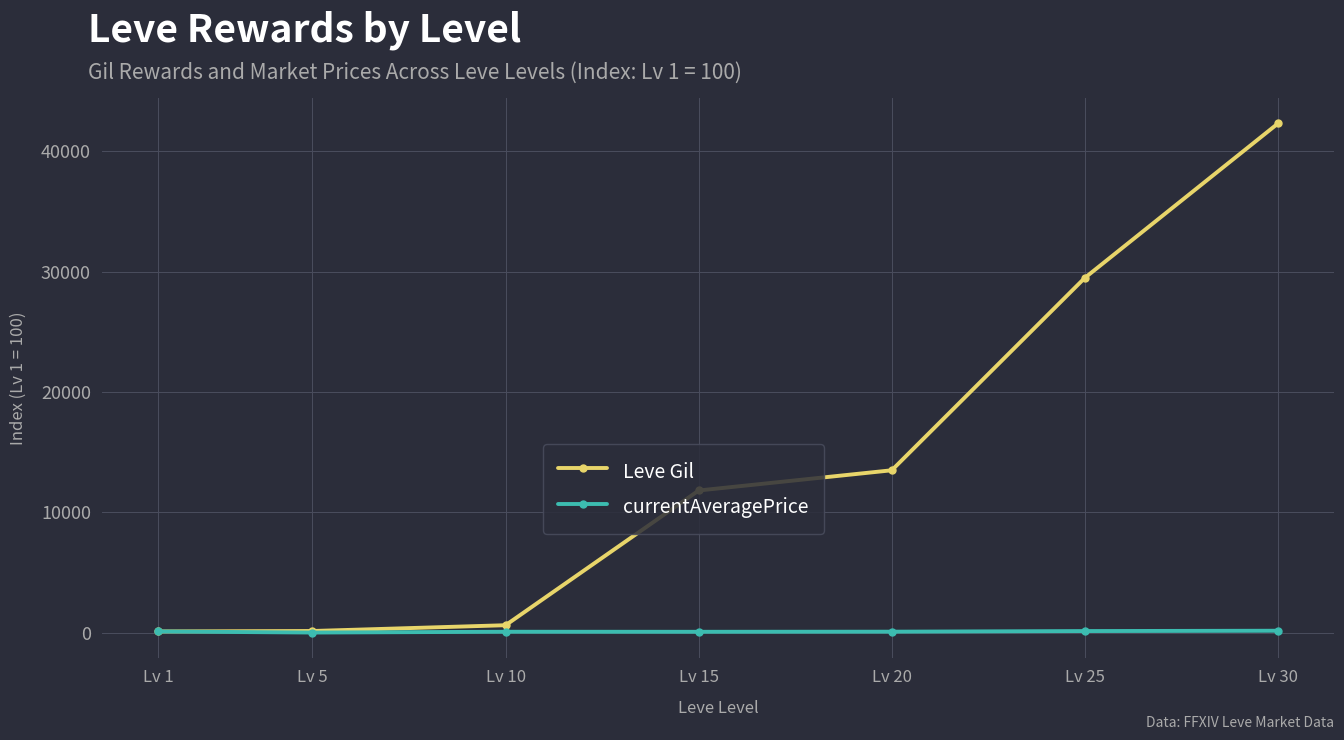

Rank the series by their average value, from highest to lowest.

Leve Gil, currentAveragePrice